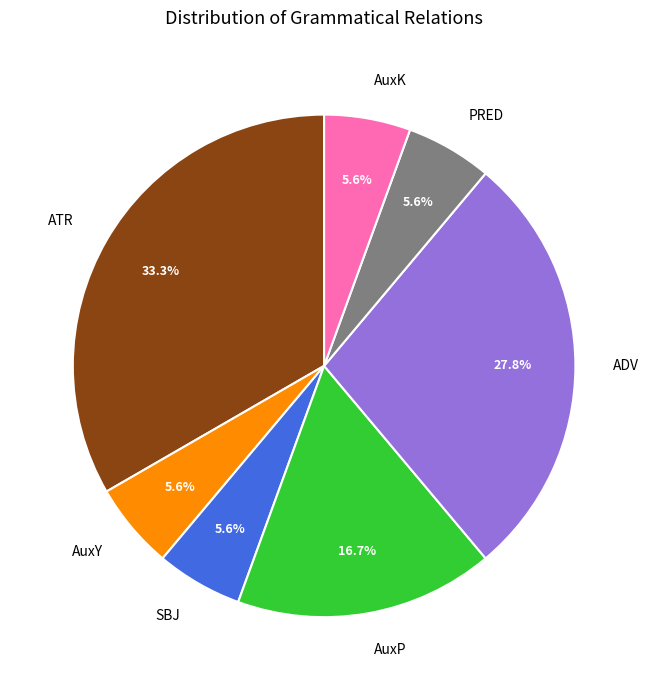

To the nearest percent, what is the average slice percentage?

14%